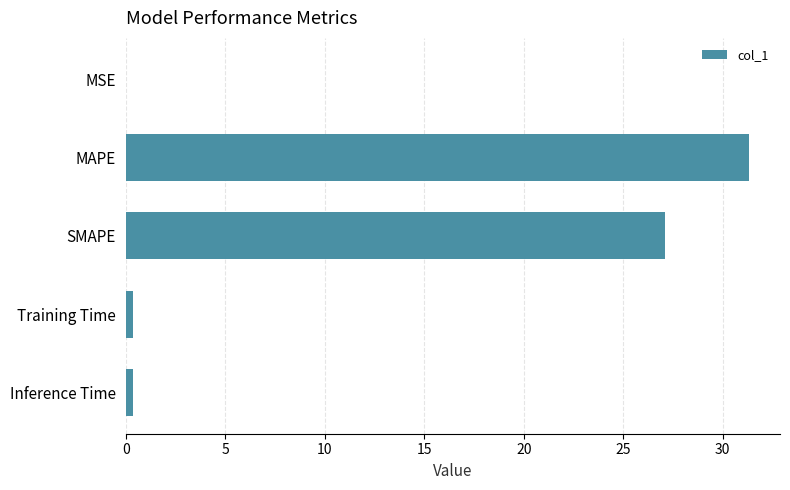

What is the sum of all values?

59.1